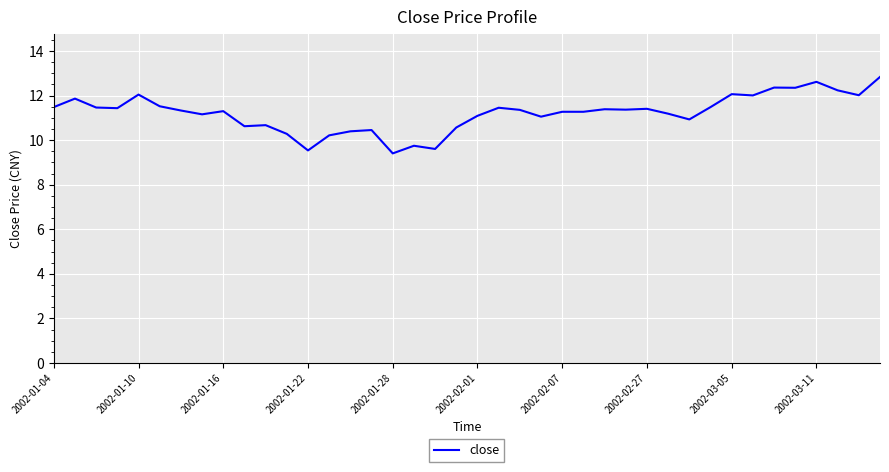

What is the greatest value displayed?

12.8